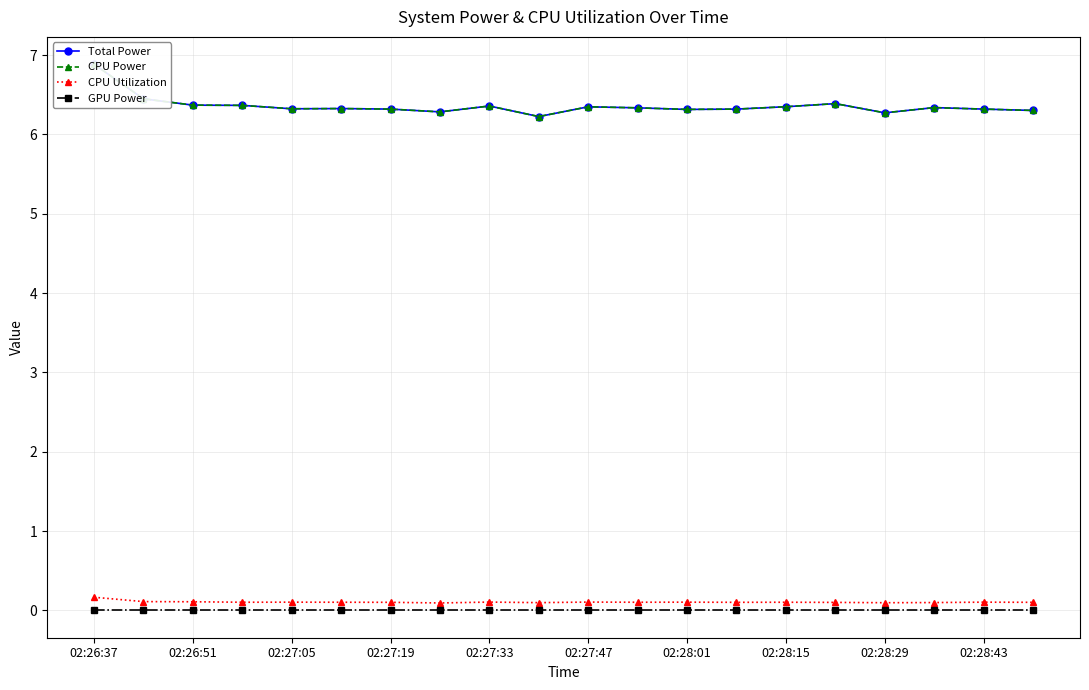

True or false: GPU Power has a value of 0.0 at 02:27:05.

True